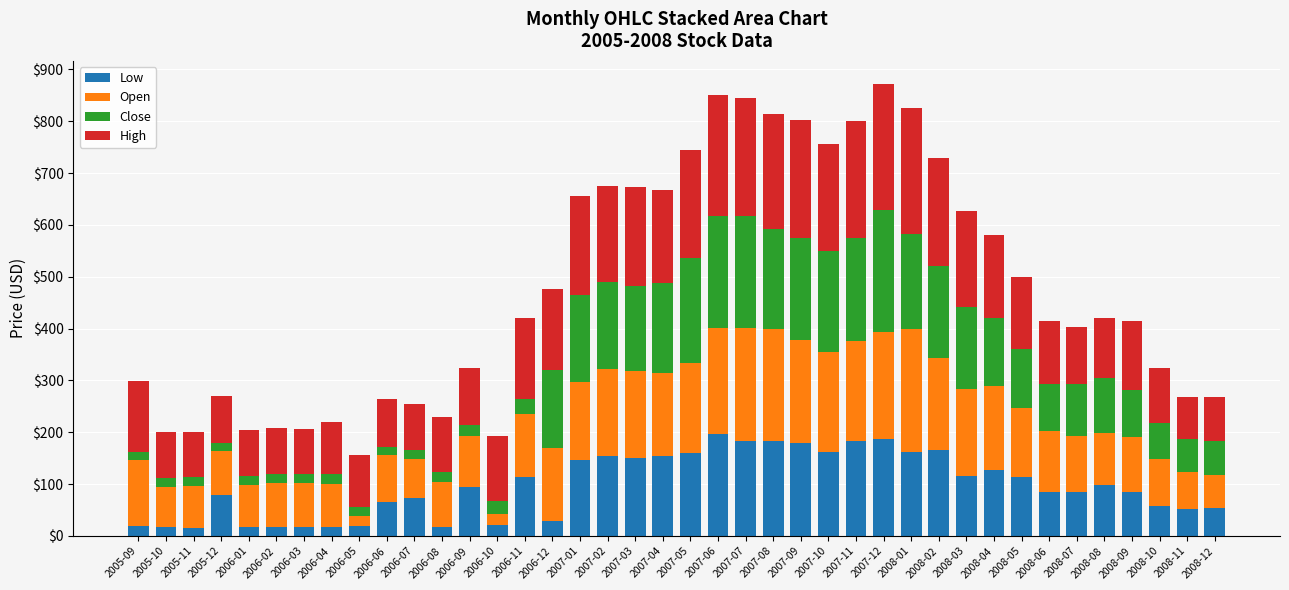

Are the bars horizontal?

No